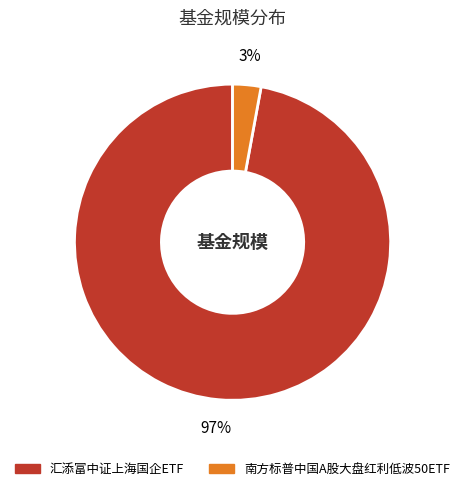

Count the number of slices in the pie.

2